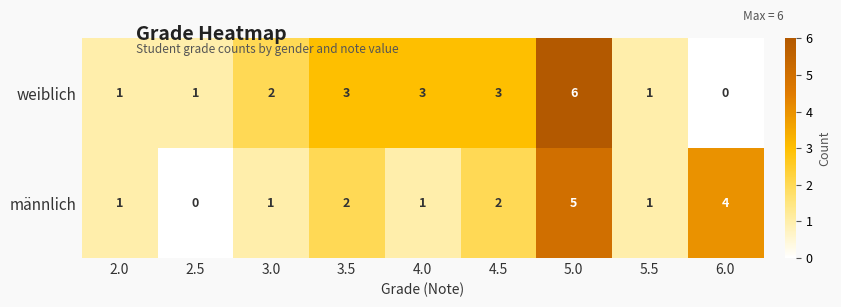

Reading right to left, what are all the values shown in this chart?

weiblich: 6.0=0	5.5=1	5.0=6	4.5=3	4.0=3	3.5=3	3.0=2	2.5=1	2.0=1
männlich: 6.0=4	5.5=1	5.0=5	4.5=2	4.0=1	3.5=2	3.0=1	2.5=0	2.0=1